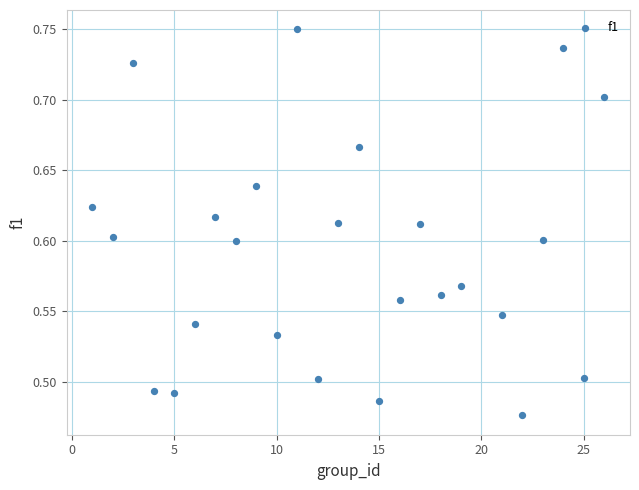

What is the range of Y values (max minus min)?

0.3